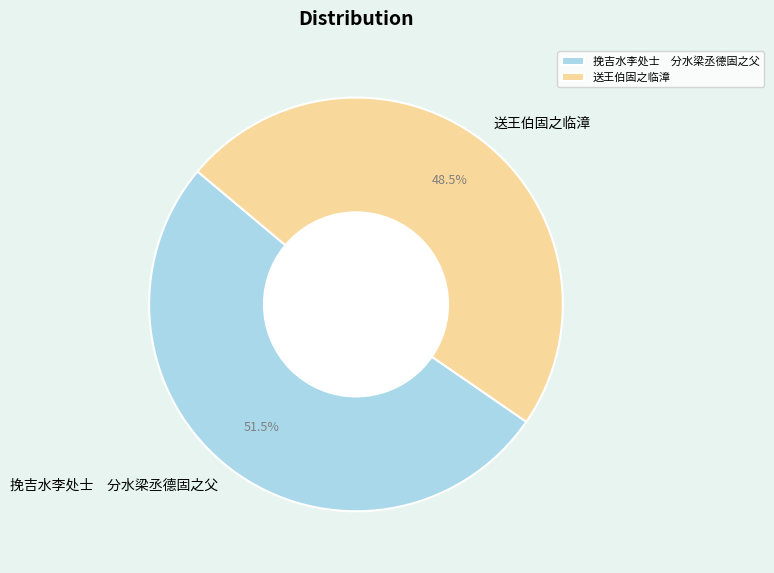

To the nearest percent, what is the average slice percentage?

50%